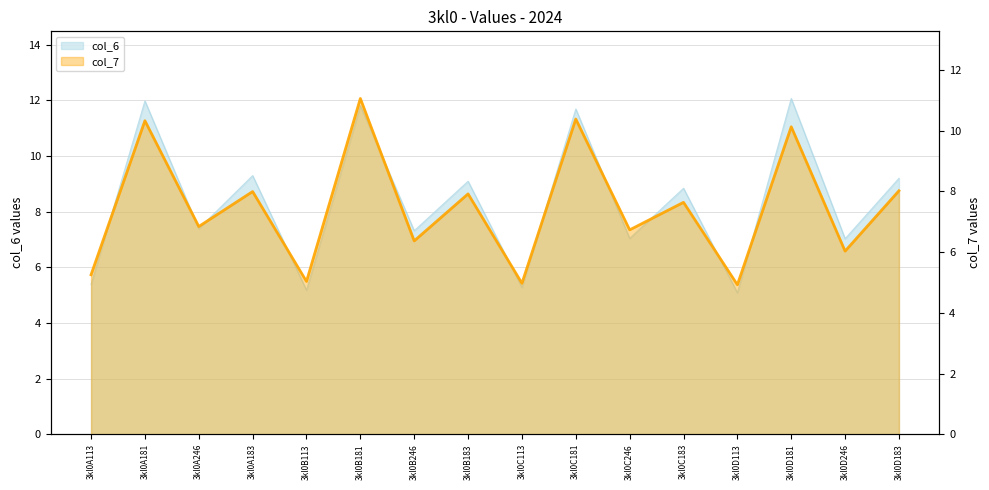

Approximately how many times larger is the value at 3kl0A183 compared to 3kl0C181?

0.8